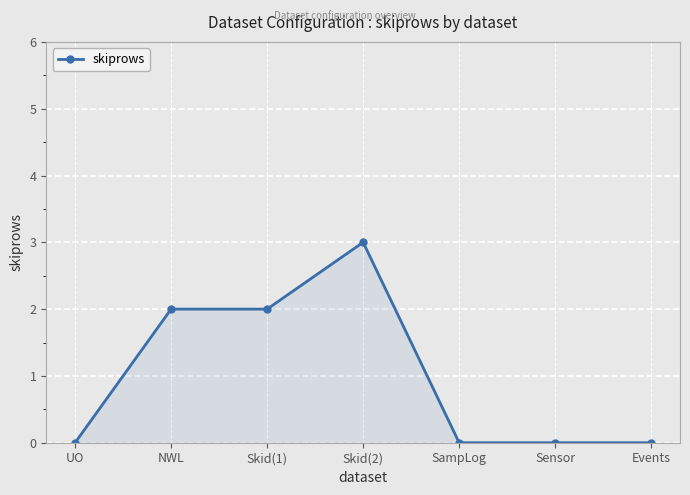

What is the value of the 4th point from the left?

3